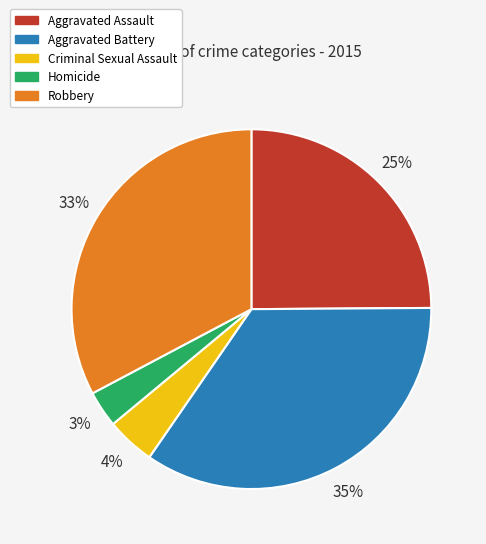

Does Aggravated Battery represent more than half of the total?

No